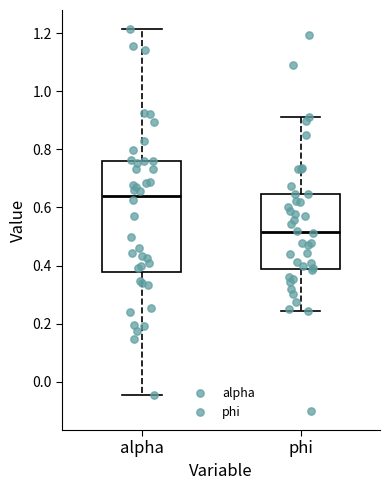

Which box's median line is the highest?

alpha